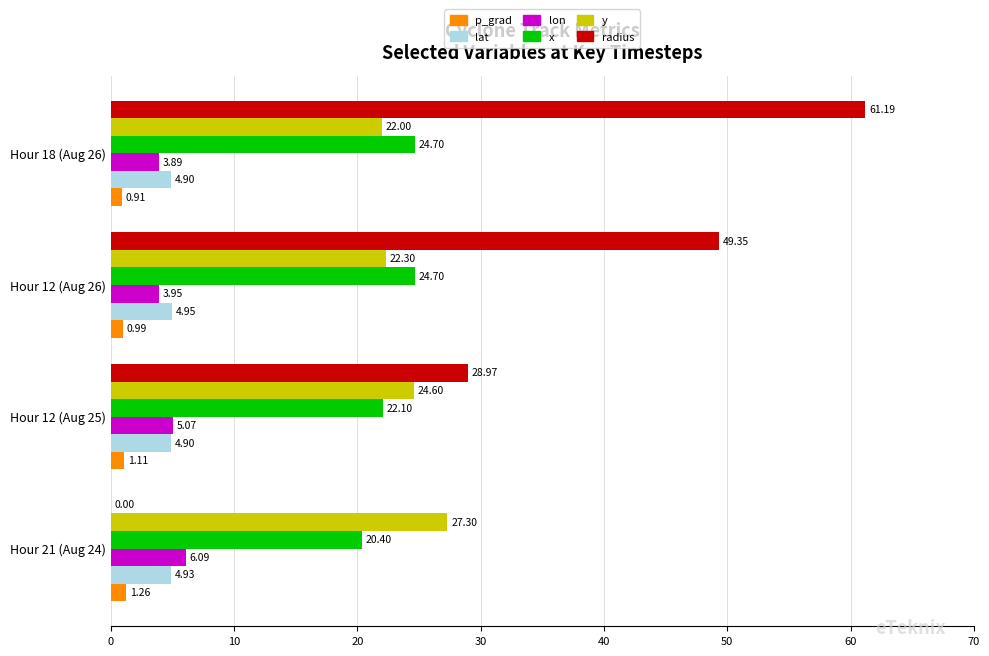

What is the total value across all series at Hour 12 (Aug 26)?

106.2